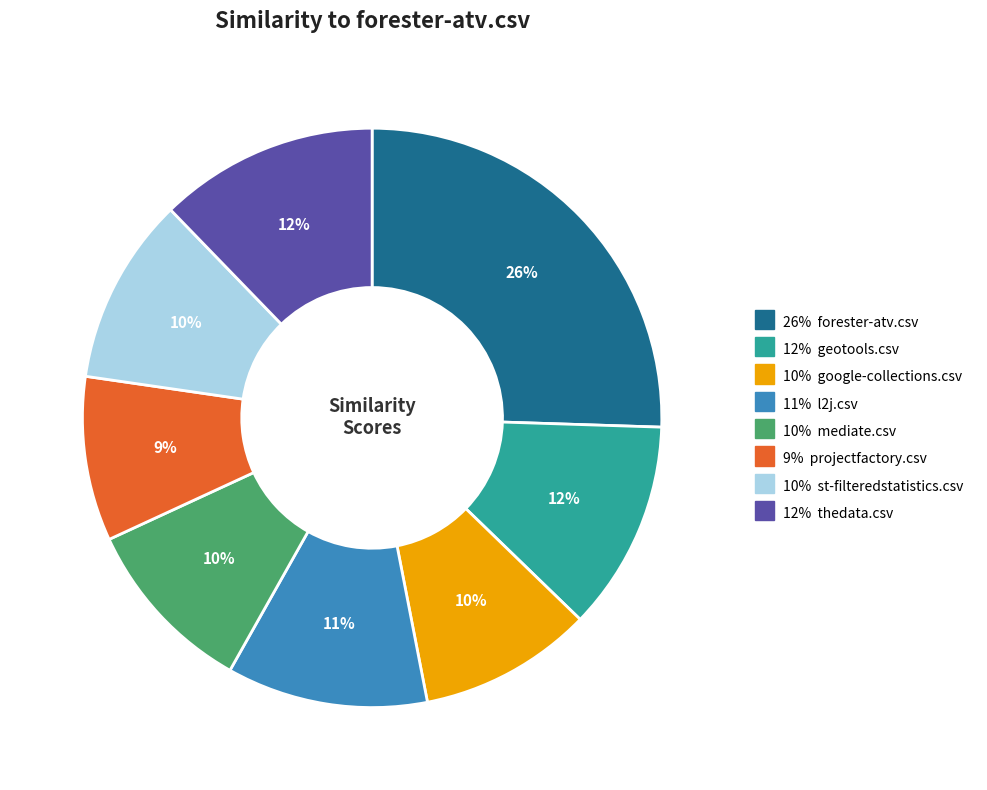

To the nearest percent, what is the average slice percentage?

12%